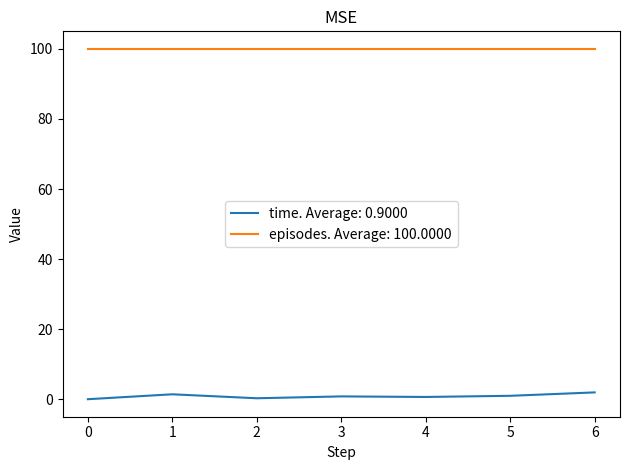

How many distinct data groups are displayed?

2